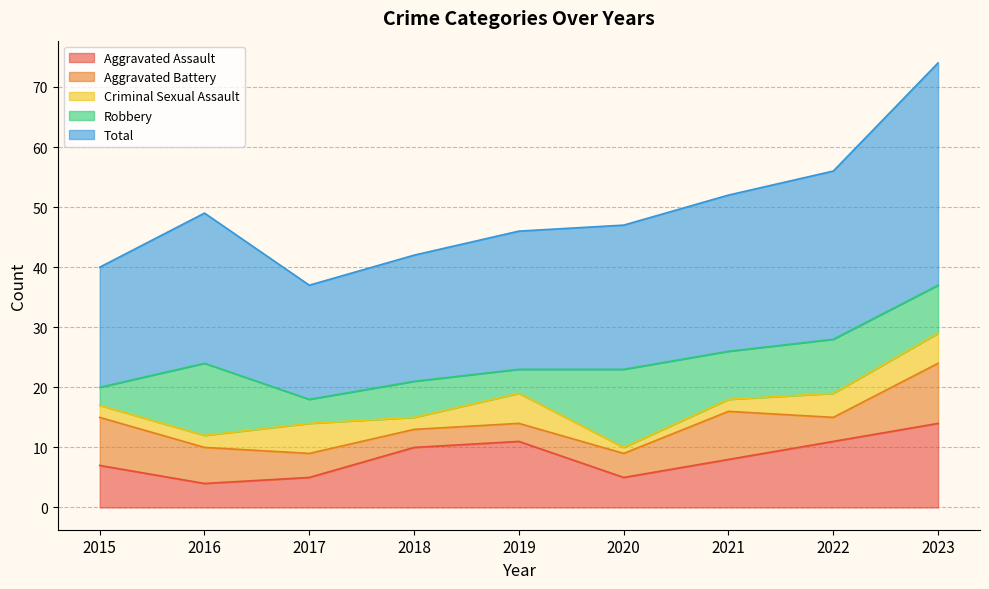

How many data points in Aggravated Battery are above 4?

4